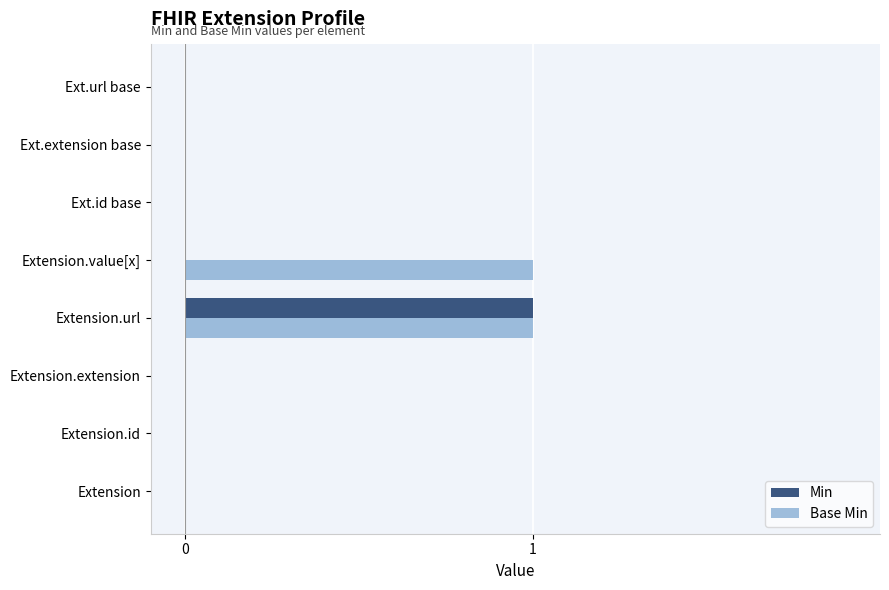

Between Extension.value[x] and Ext.extension base, which series saw the biggest shift?

Base Min